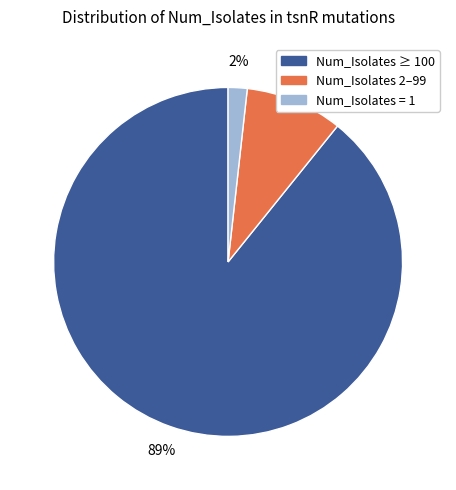

How many segments does this pie chart have?

3